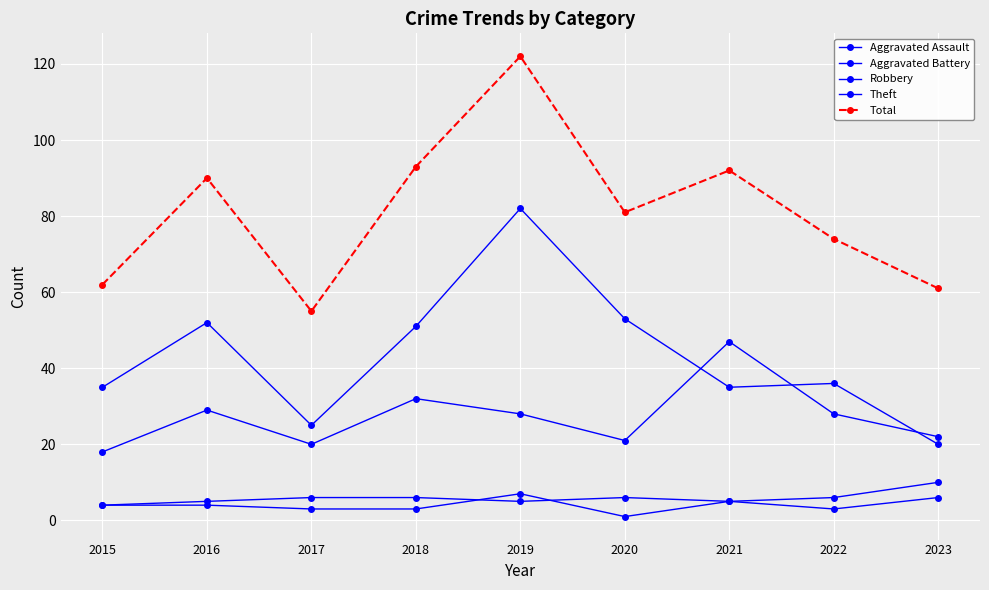

At how many categories does at least one series exceed 71?

6